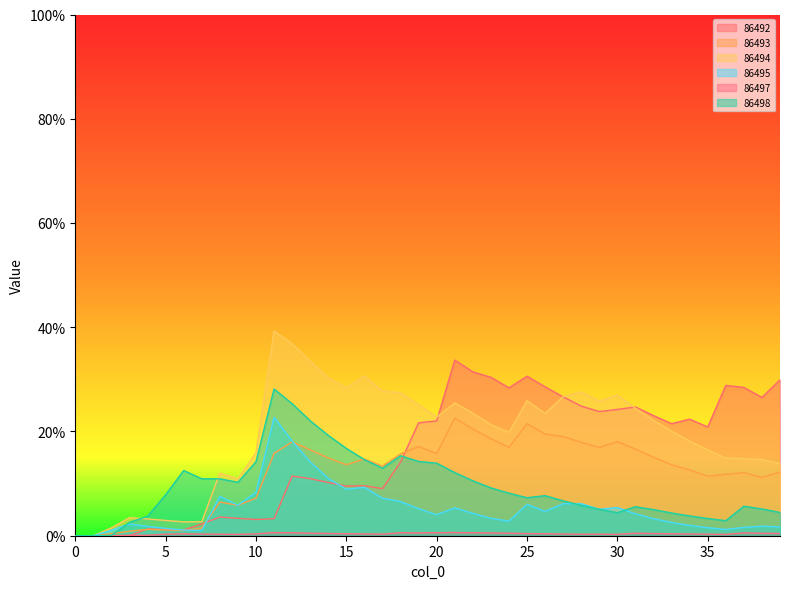

Does the chart have visible grid lines?

No